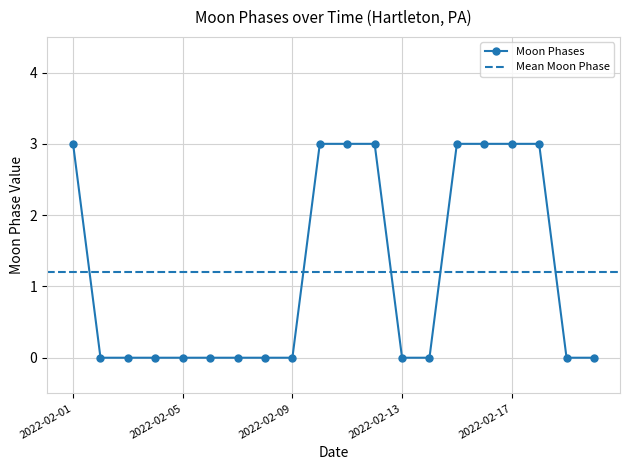

What is the difference between the values at 2022-02-10 and 2022-02-06?

3